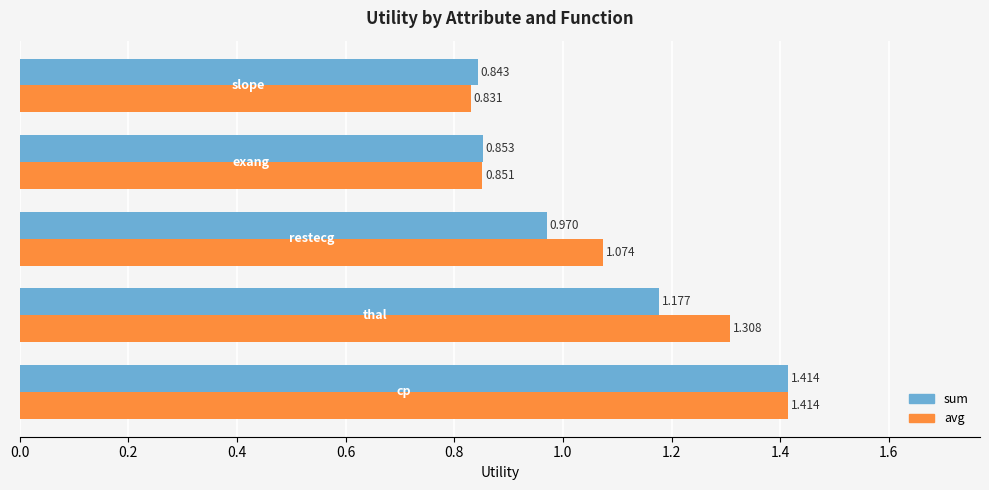

List the series in order of their overall mean, lowest first.

sum, avg